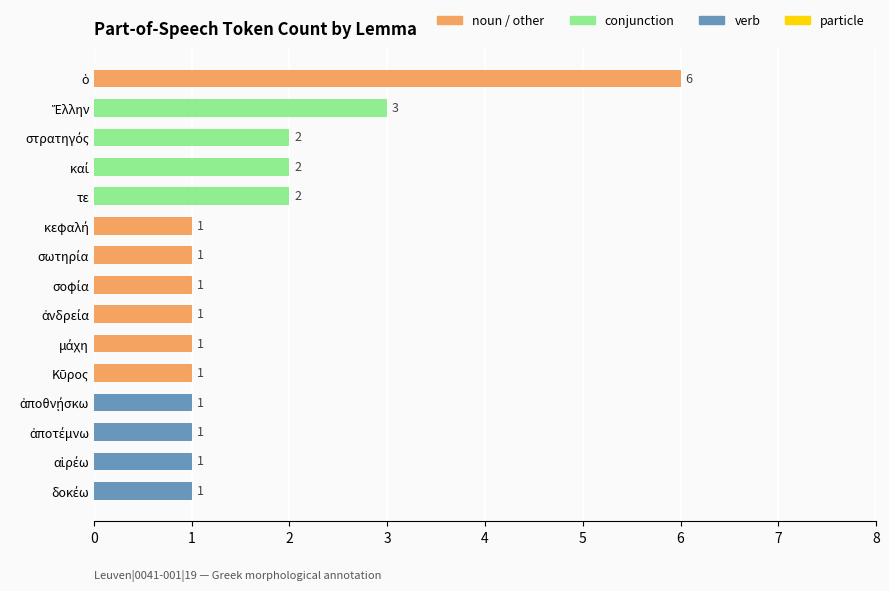

Does the chart contain stacked bars?

No